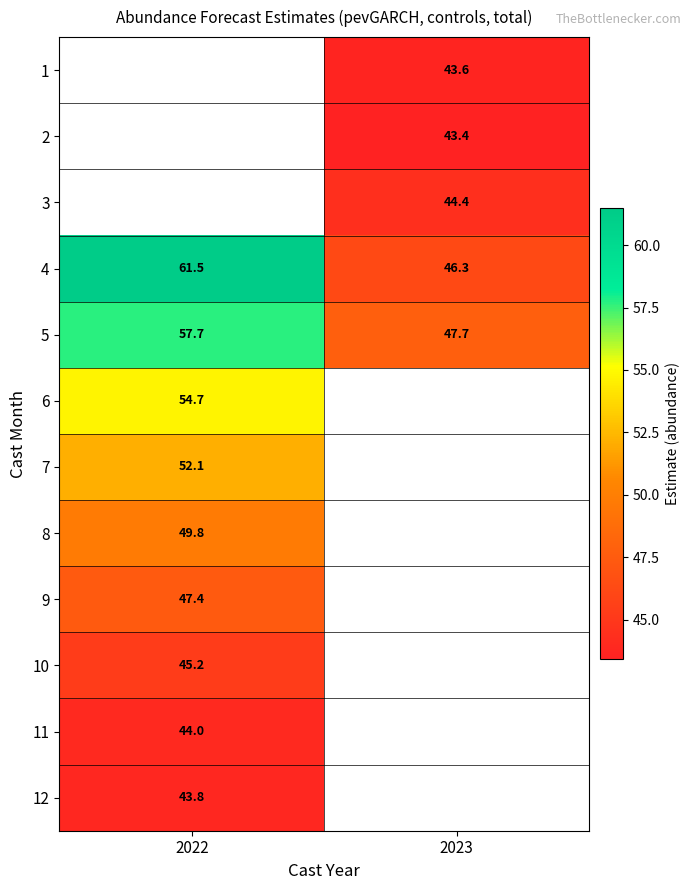

What is the maximum value shown in the chart?

61.5